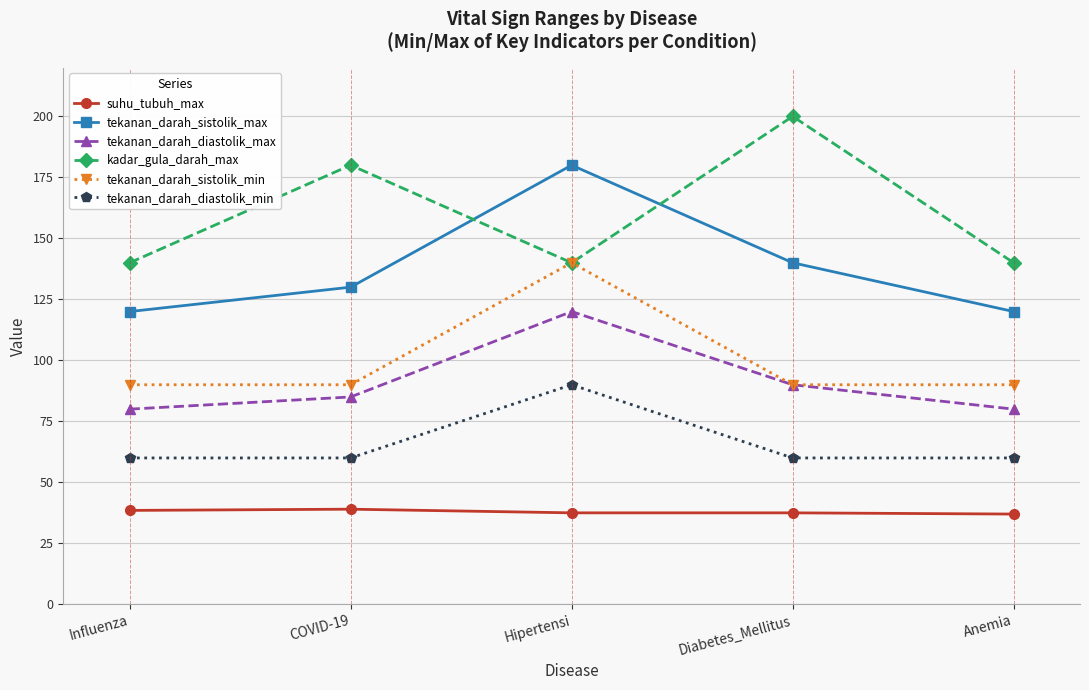

What is the label of the 3rd point from the left?

Hipertensi